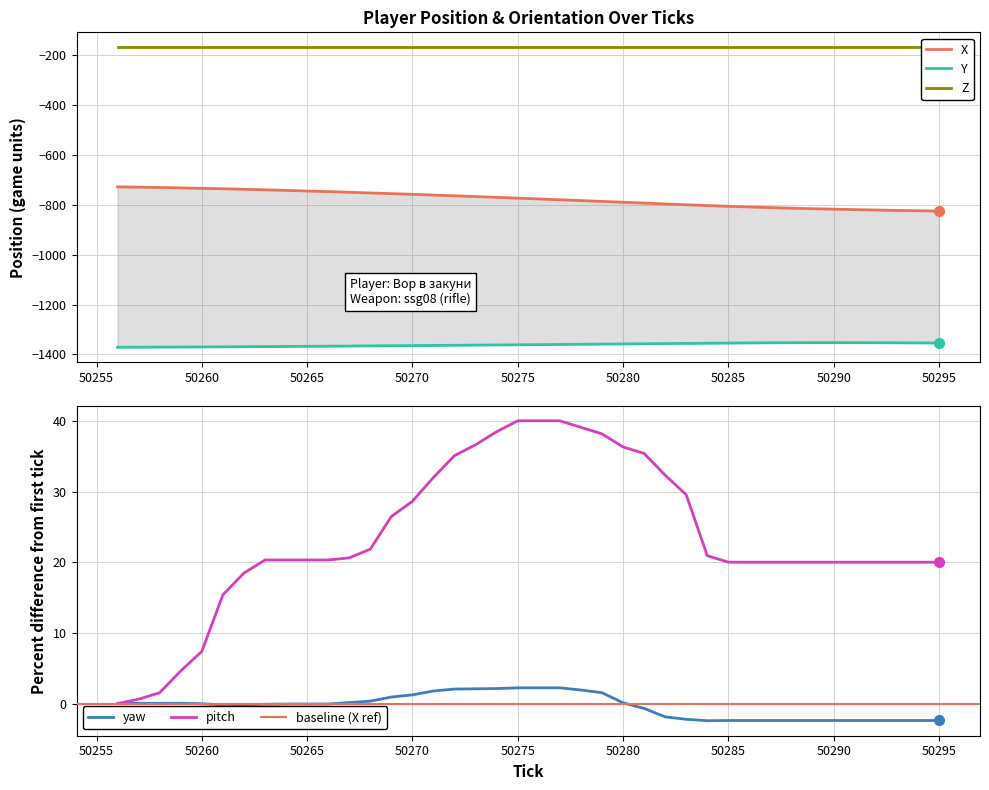

True or false: pitch has a value of 5.1 at 50260.

False